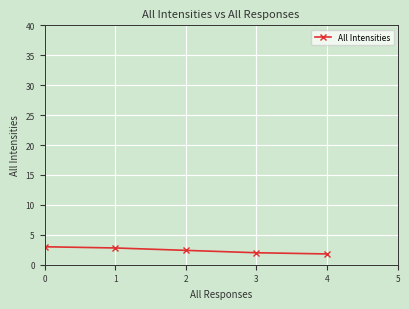

What is the minimum value shown in the chart?

1.8